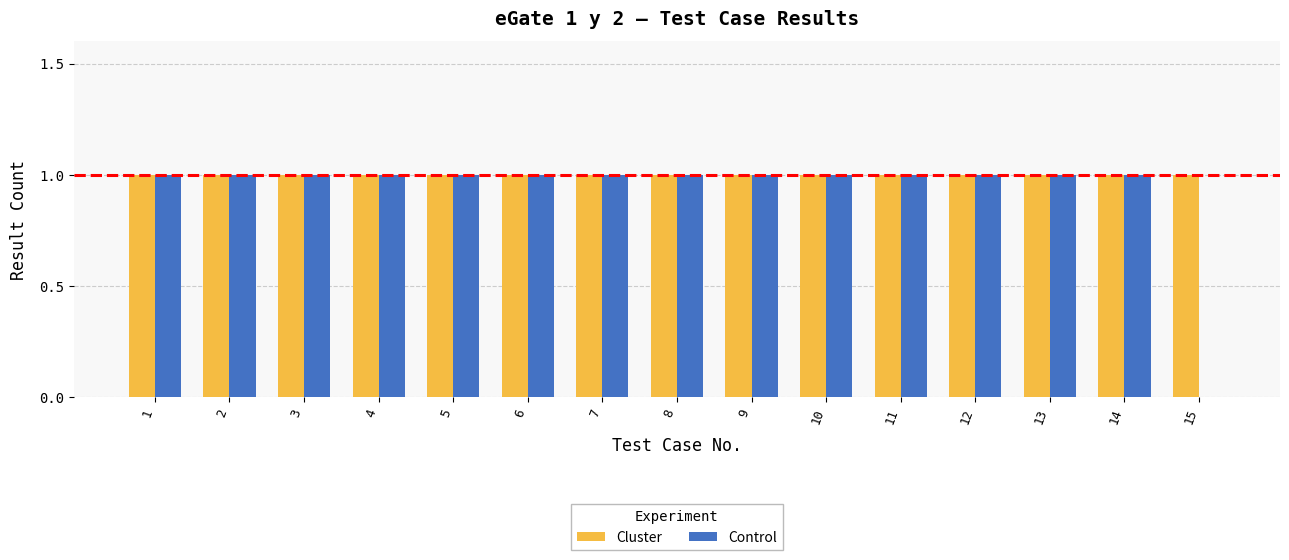

The value of Control at 14 is 1. True or false?

True